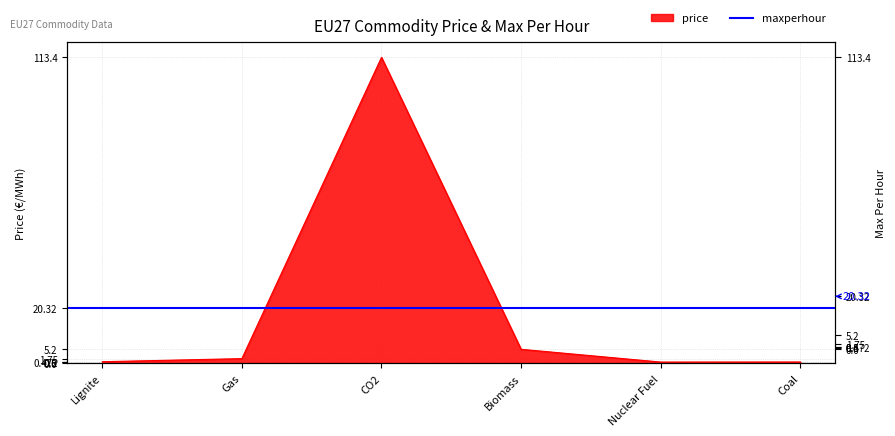

Reading left to right, extract all data points from this chart.

Lignite=0.6	Gas=1.8	CO2=113.4	Biomass=5.2	Nuclear Fuel=0.5	Coal=0.5